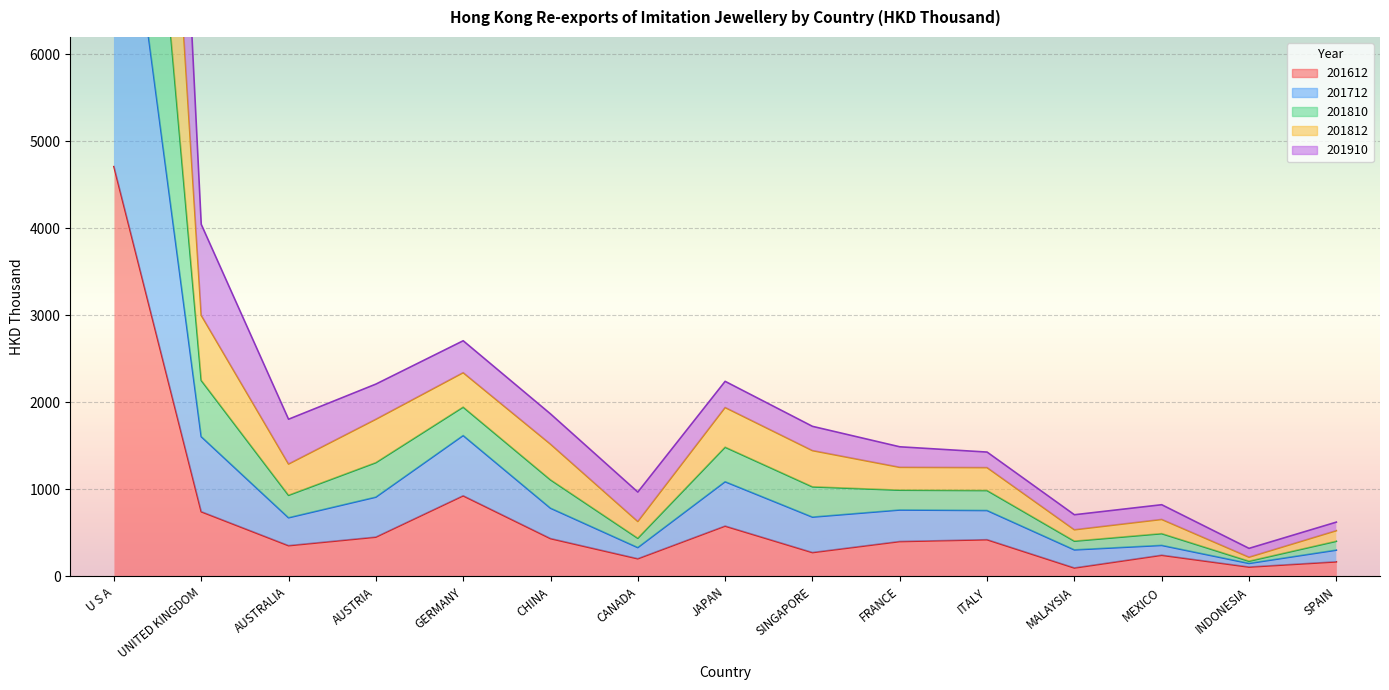

What is the highest value of the 201712 series?

13608.8